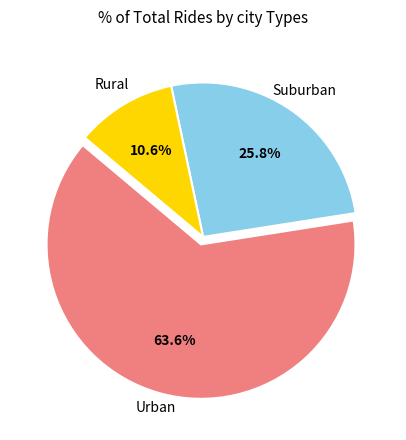

Is there a majority slice in this chart?

Yes